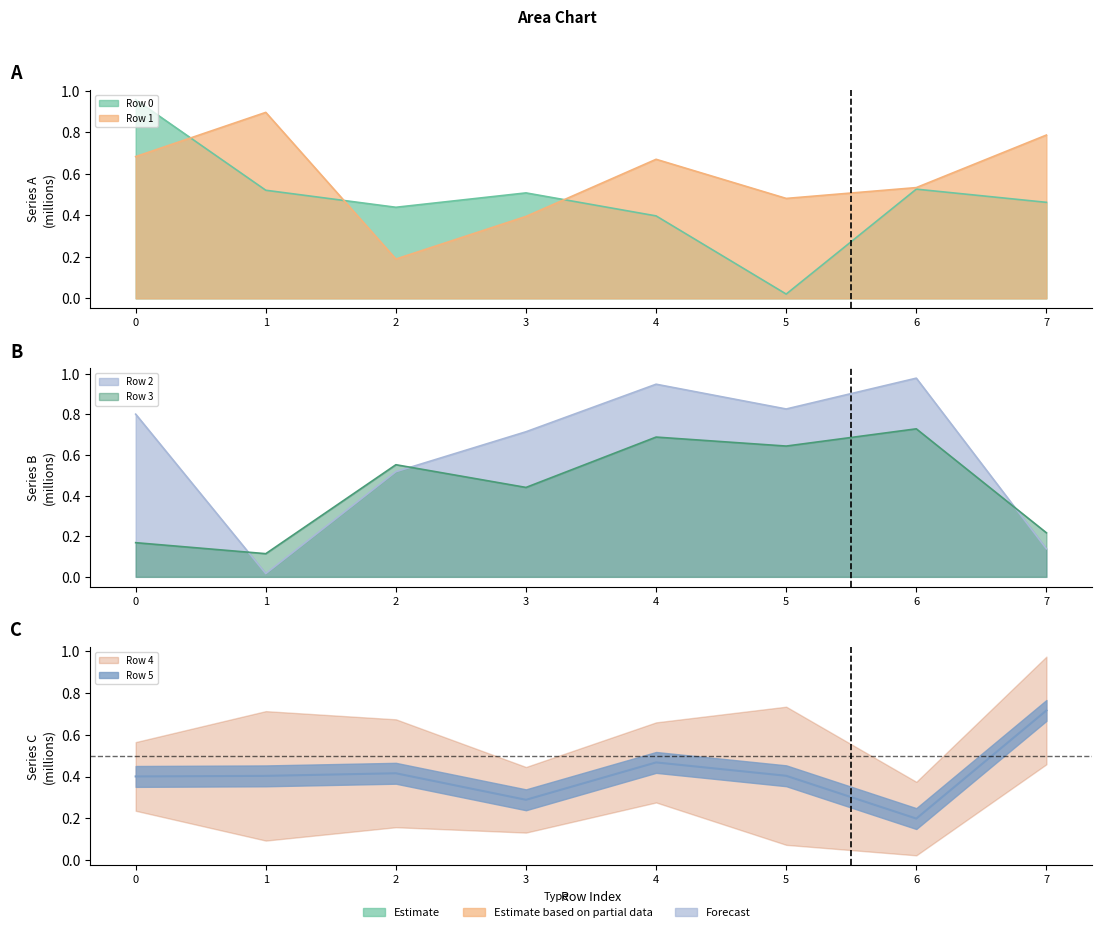

In Row 2, how many points are lower than both neighbors (excluding endpoints)?

2